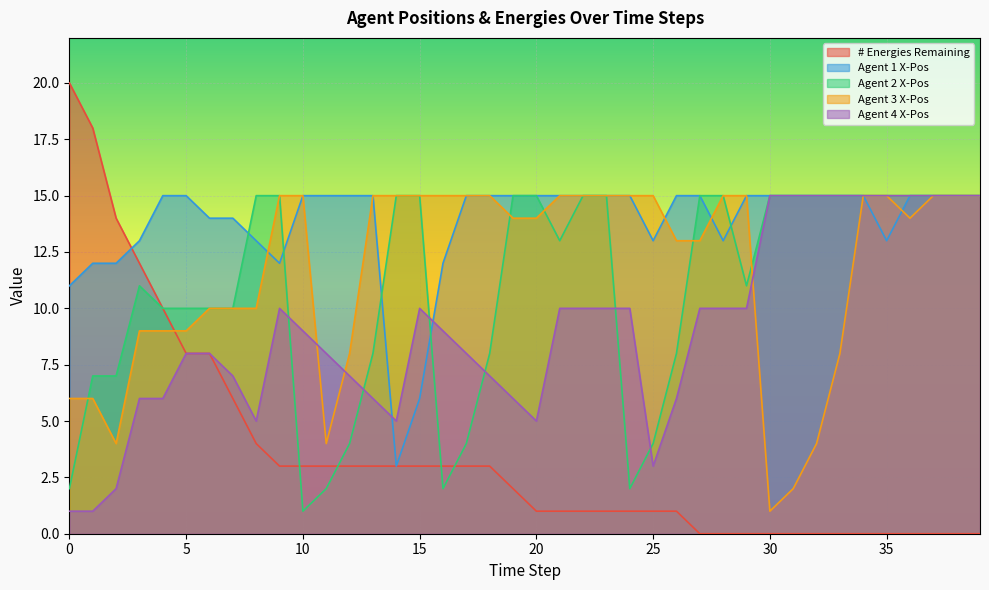

What is the spread (max minus min) of values at 22?

14